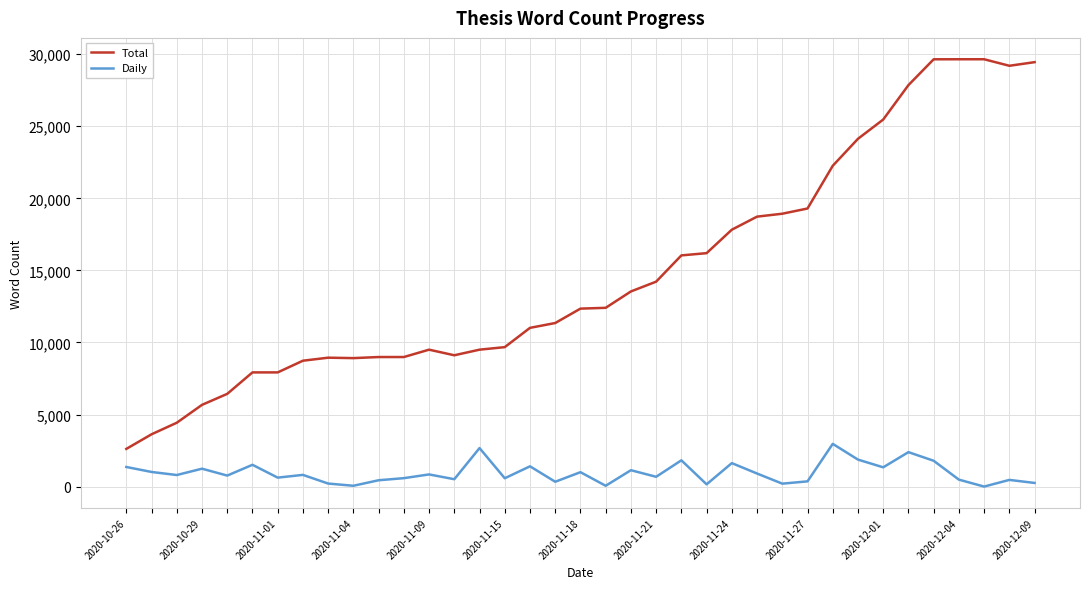

What is the greatest value displayed?

29649